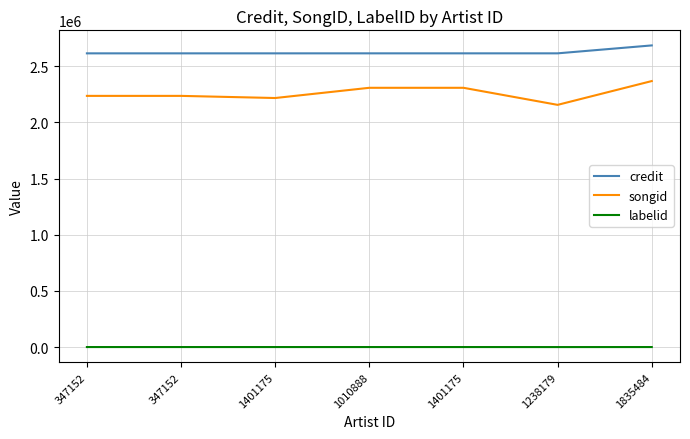

What are all the series names shown in the legend?

credit, songid, labelid